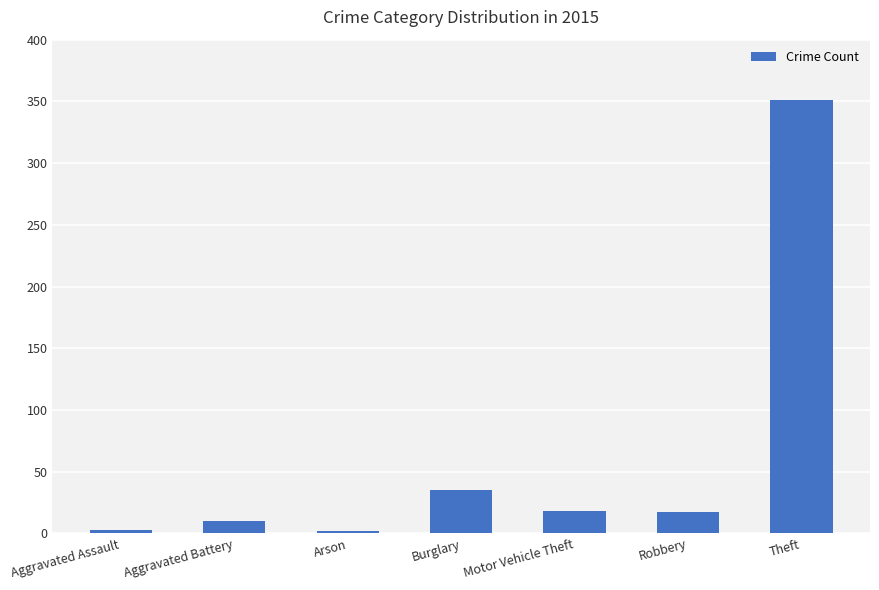

What is the label of the 4th bar from the left?

Burglary